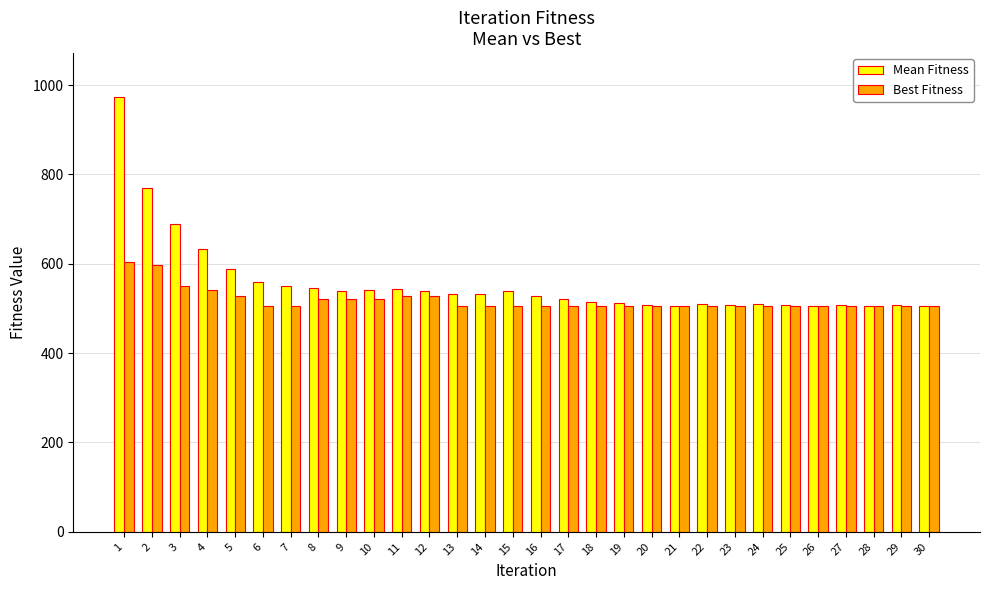

At which category is the sum across all series the highest?

1